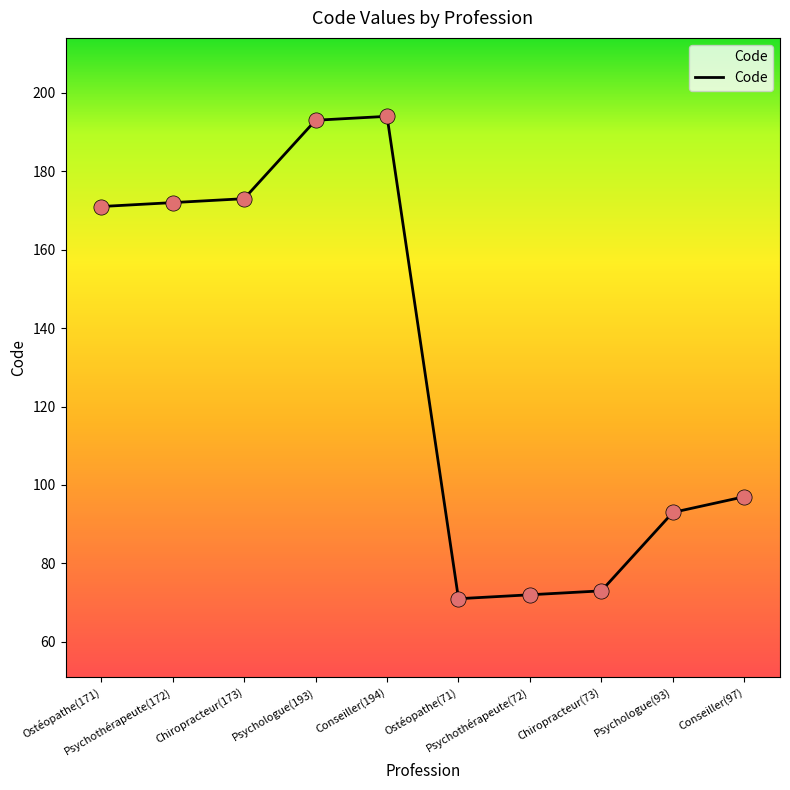

What is the ratio of the value at Chiropracteur(73) to the value at Conseiller(97)?

0.8